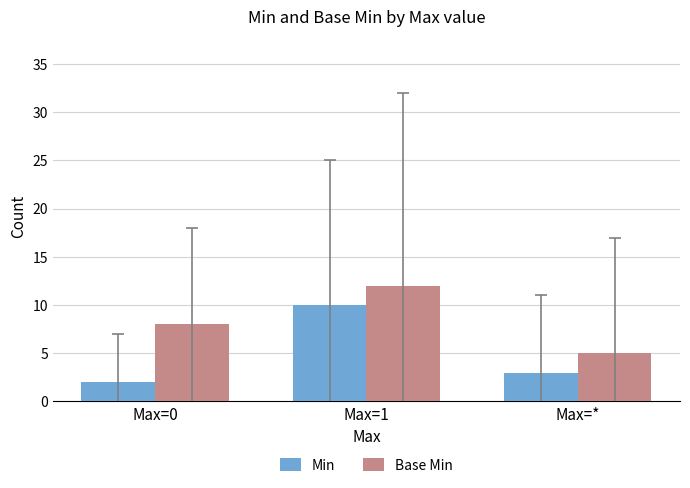

Are the bars horizontal?

No